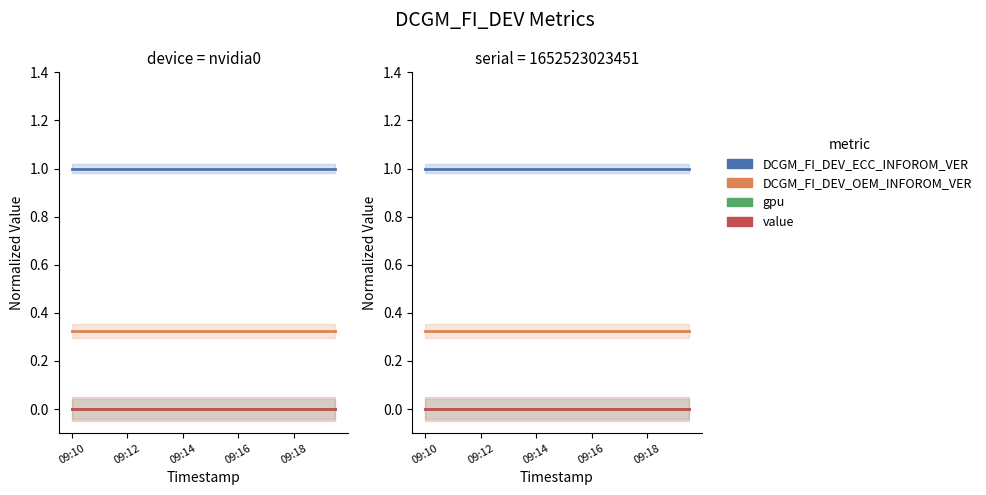

At how many categories does at least one series exceed 0?

20